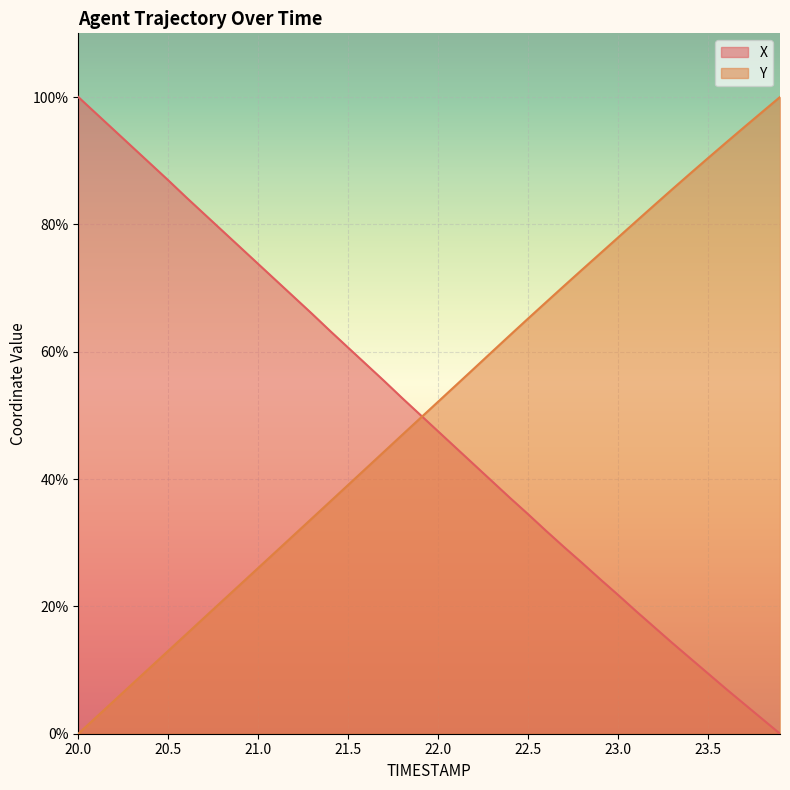

Reading left to right, list all the values displayed in this chart.

X: 20.0=100.0	20.1=97.4	20.2=94.8	20.3=92.2	20.4=89.5	20.5=86.9	20.6=84.2	20.7=81.6	20.8=79.0	20.9=76.4	21.0=73.8	21.1=71.2	21.2=68.5	21.3=65.9	21.4=63.2	21.5=60.6	21.6=58.0	21.7=55.4	21.8=52.7	21.9=50.1	22.0=47.5	22.1=44.9	22.2=42.3	22.3=39.6	22.4=37.0	22.5=34.5	22.6=31.9	22.7=29.3	22.8=26.8	22.9=24.3	23.0=21.8	23.1=19.2	23.2=16.8	23.3=14.3	23.4=11.9	23.5=9.5	23.6=7.0	23.7=4.7	23.8=2.3	23.9=0.0
Y: 20.0=0.0	20.1=2.6	20.2=5.2	20.3=7.8	20.4=10.4	20.5=13.0	20.6=15.6	20.7=18.2	20.8=20.8	20.9=23.4	21.0=26.0	21.1=28.6	21.2=31.2	21.3=33.9	21.4=36.5	21.5=39.1	21.6=41.7	21.7=44.3	21.8=46.9	21.9=49.5	22.0=52.2	22.1=54.8	22.2=57.4	22.3=60.0	22.4=62.6	22.5=65.2	22.6=67.8	22.7=70.3	22.8=72.9	22.9=75.4	23.0=77.9	23.1=80.5	23.2=83.0	23.3=85.5	23.4=88.0	23.5=90.4	23.6=92.8	23.7=95.2	23.8=97.6	23.9=100.0